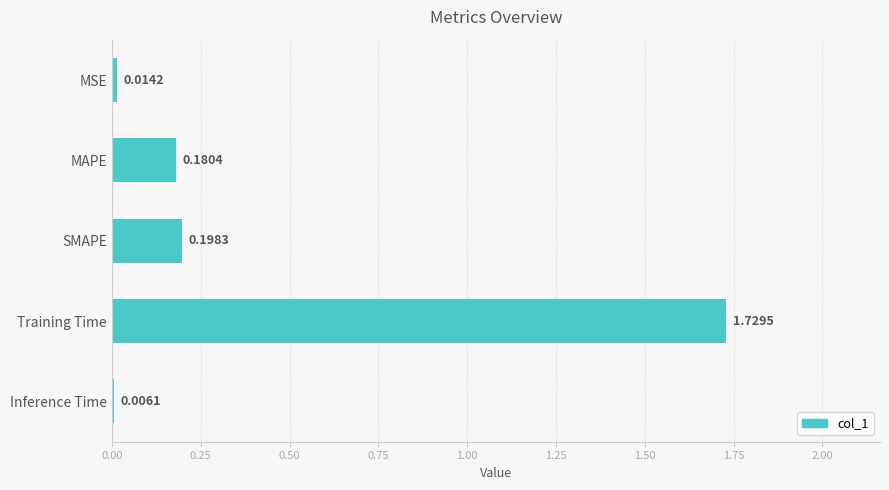

At which label is the value closest to 0?

Inference Time